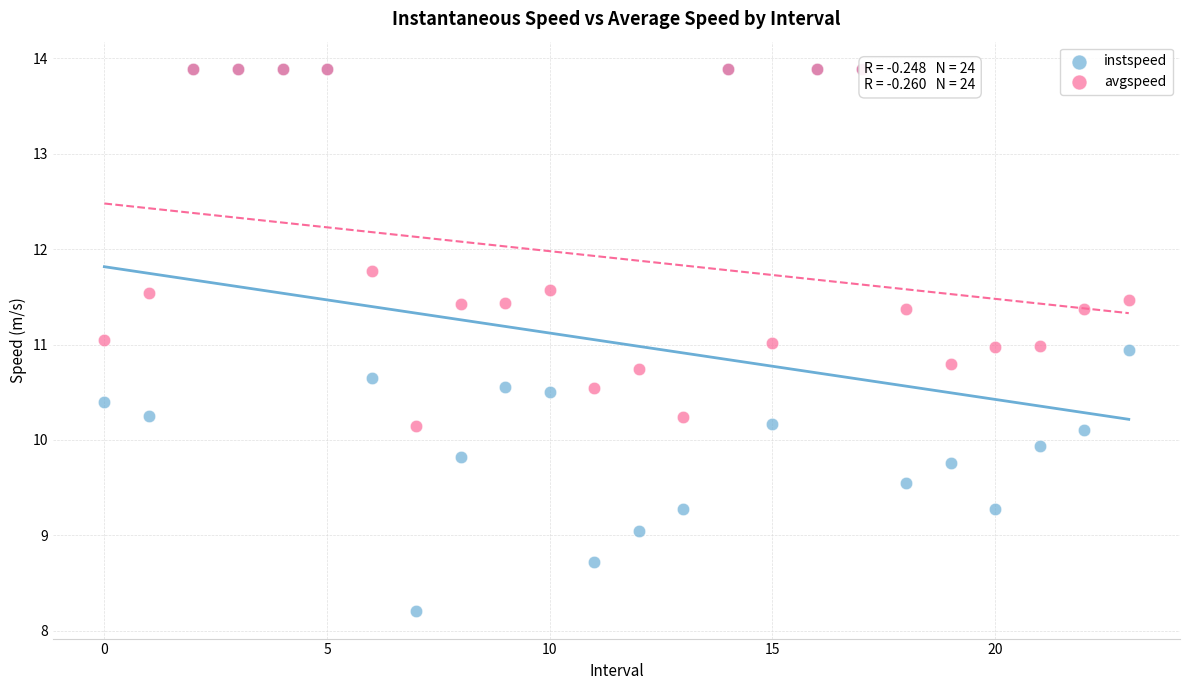

In the avgspeed series, what Y value is closest to 12?

11.8